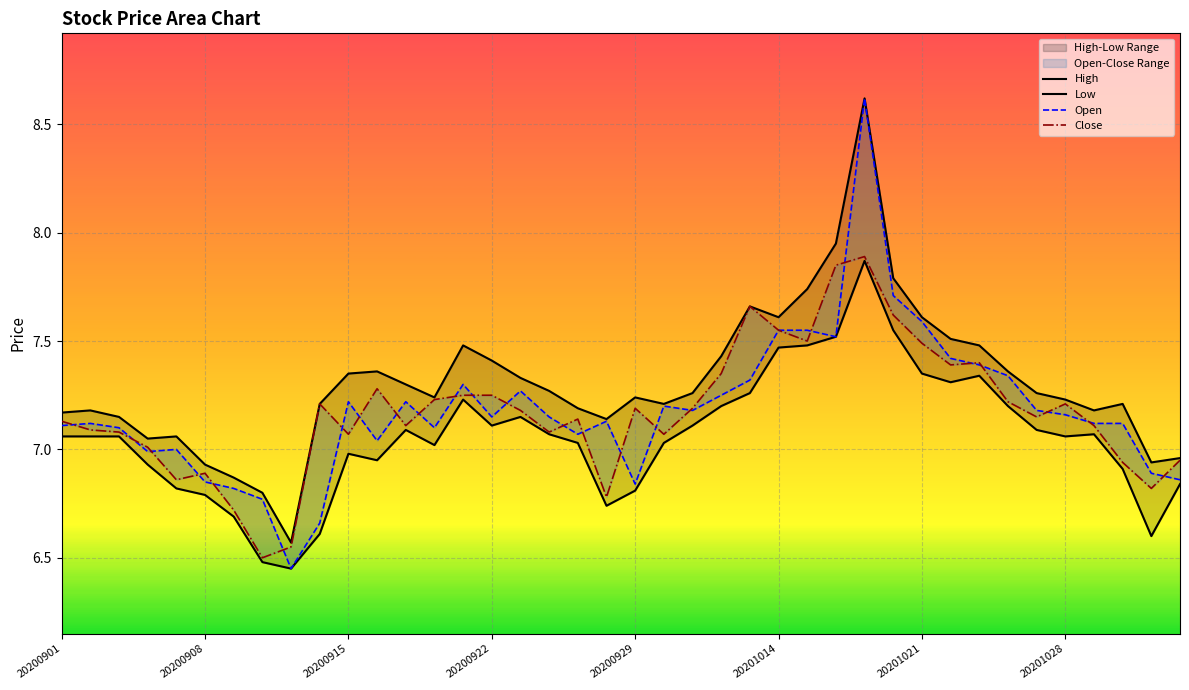

What is the difference between the maximum and minimum values in the Close series?

1.4